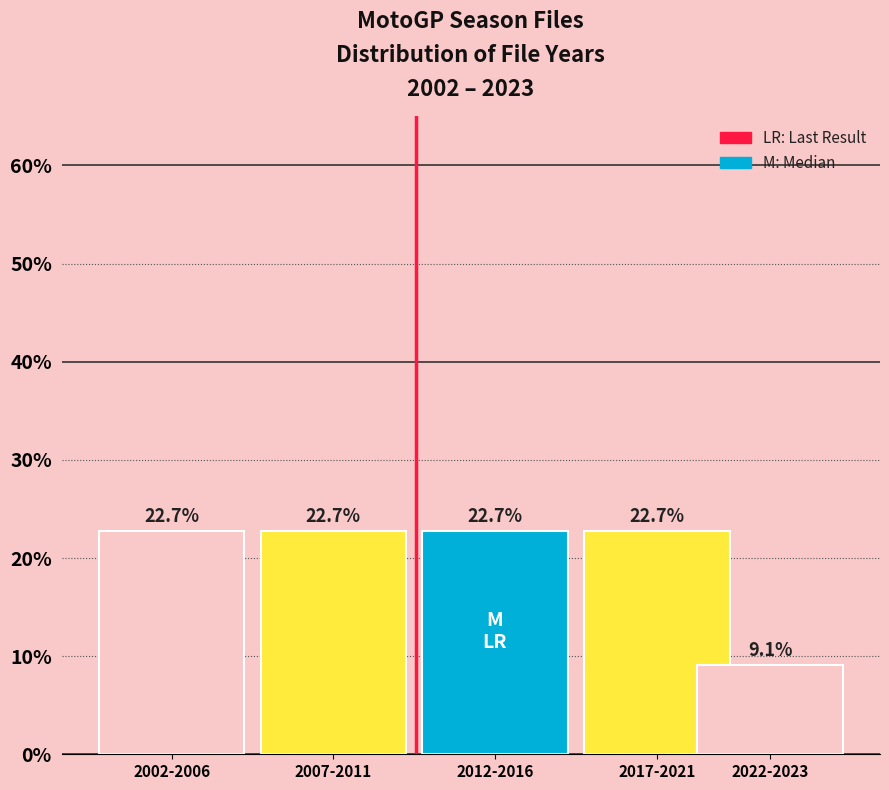

Does the chart contain any negative values?

No